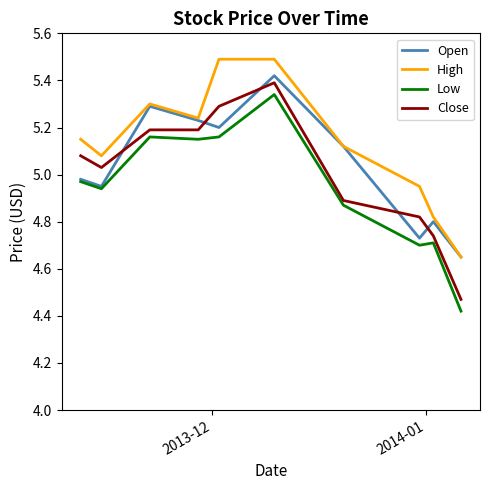

How many times do Open and Close cross each other?

5